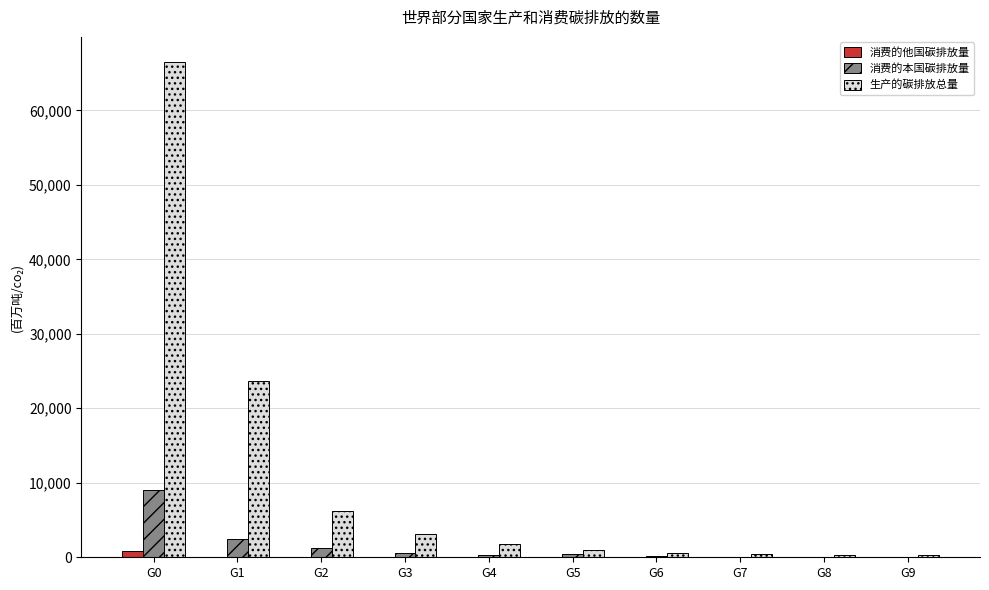

What are all the series names shown in the legend?

消费的他国碳排放量, 消费的本国碳排放量, 生产的碳排放总量